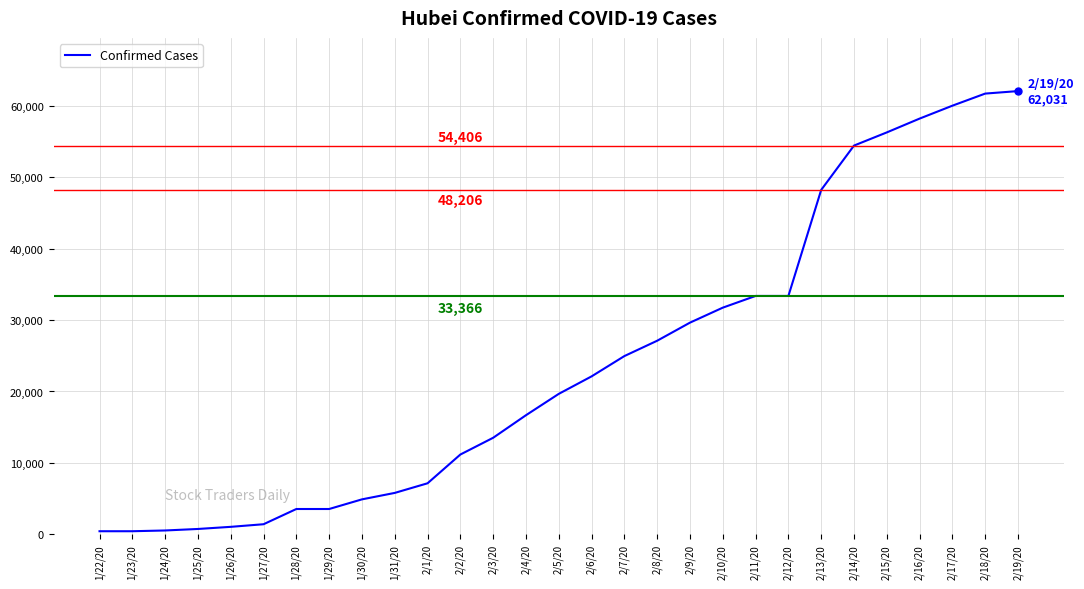

What is the minimum value shown in the chart?

444